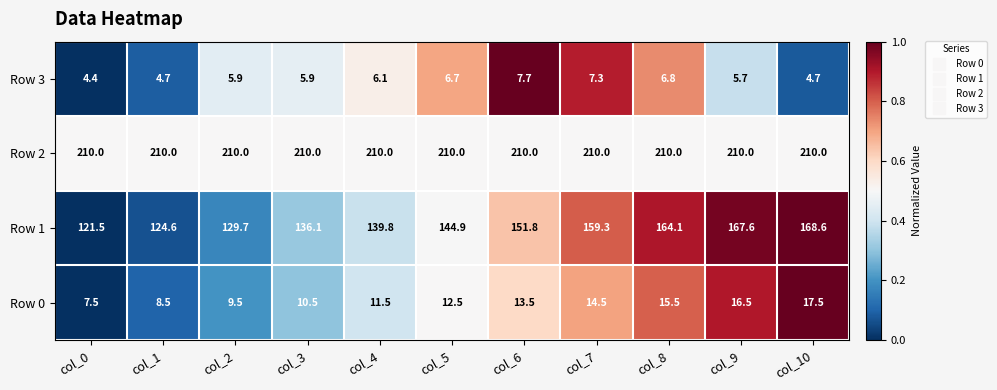

At col_6, list the series in order from largest to smallest.

Row 2, Row 1, Row 0, Row 3